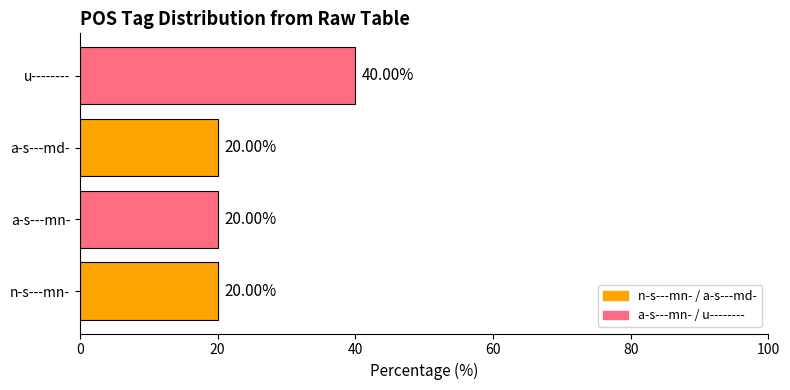

Approximately how many times larger is the value at a-s---mn- compared to a-s---md-?

1.0